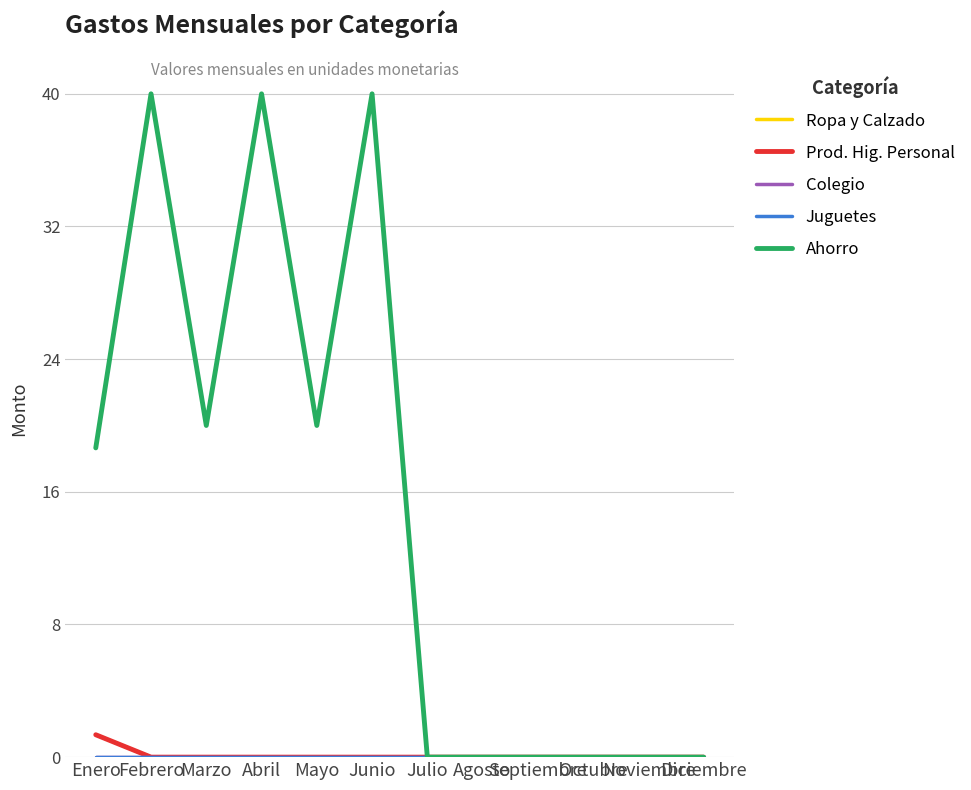

At which category is the sum across all series the highest?

Febrero